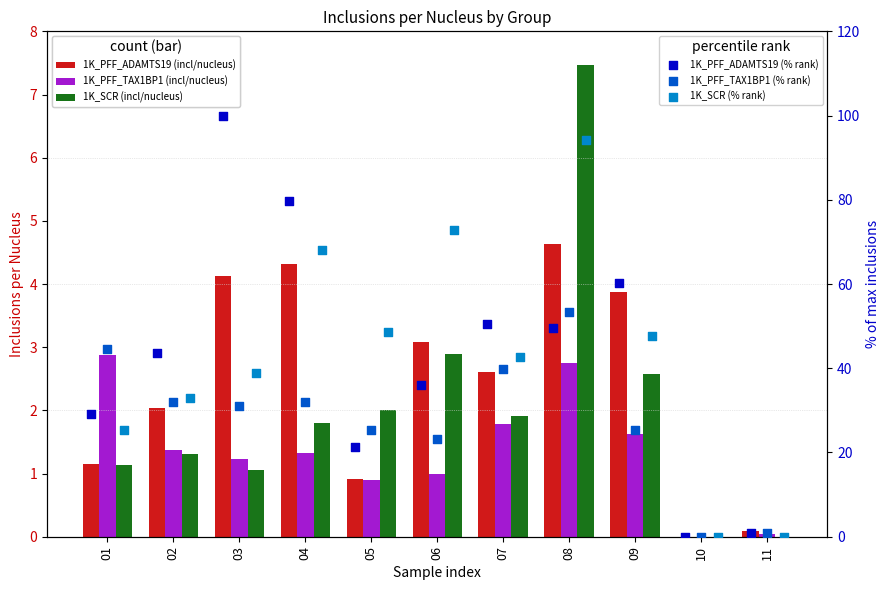

What is the total value across all series at 06?

139.0